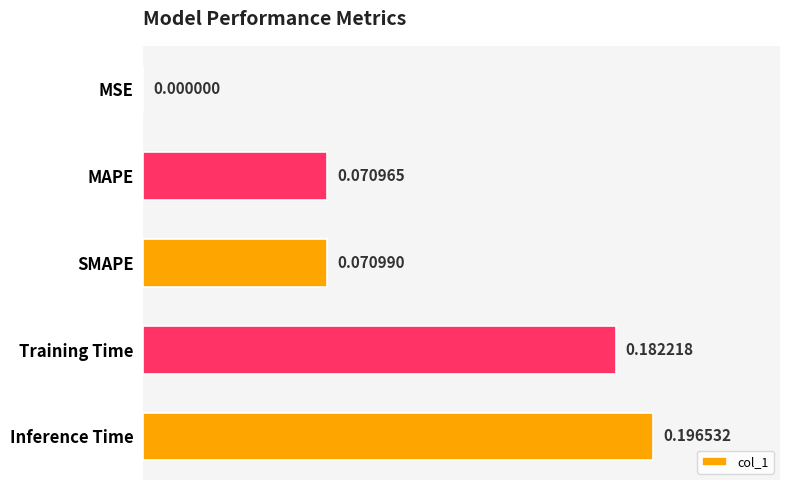

What is the sum of all values?

0.5